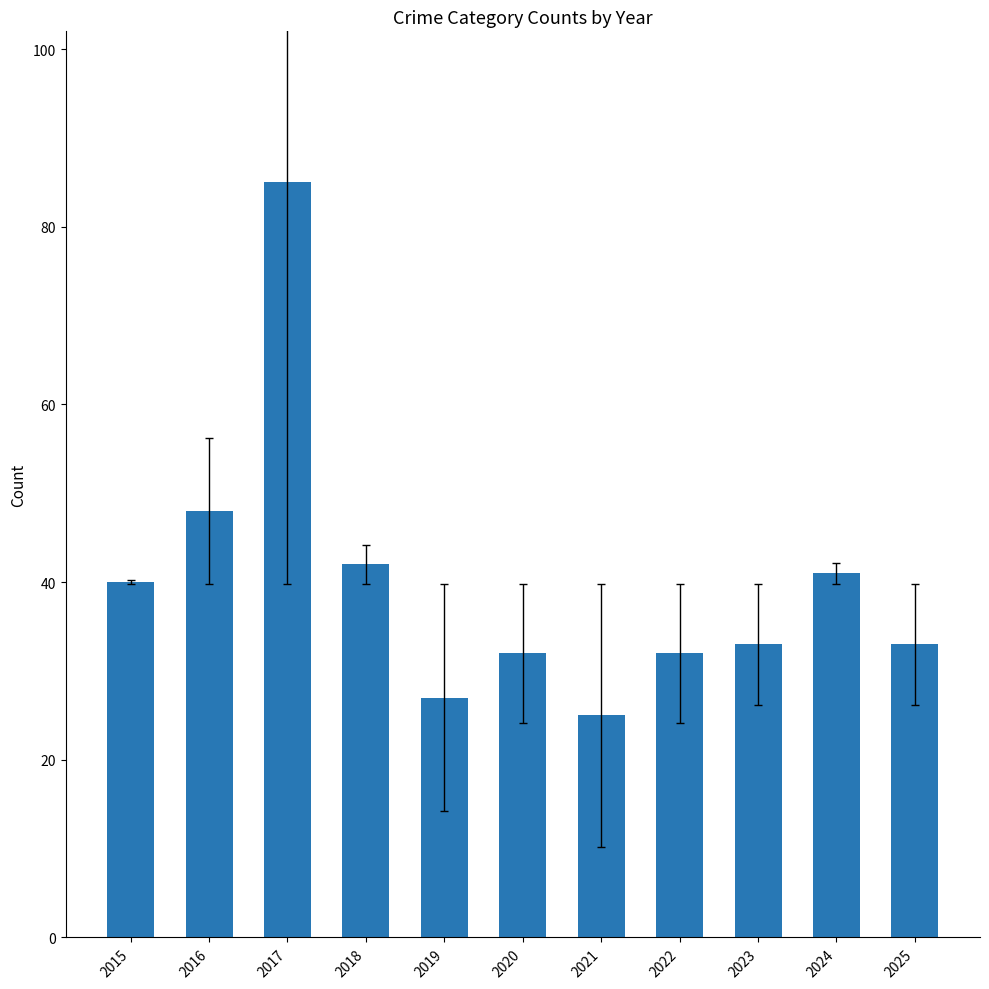

True or false: the data shows 52 at 2025.

False